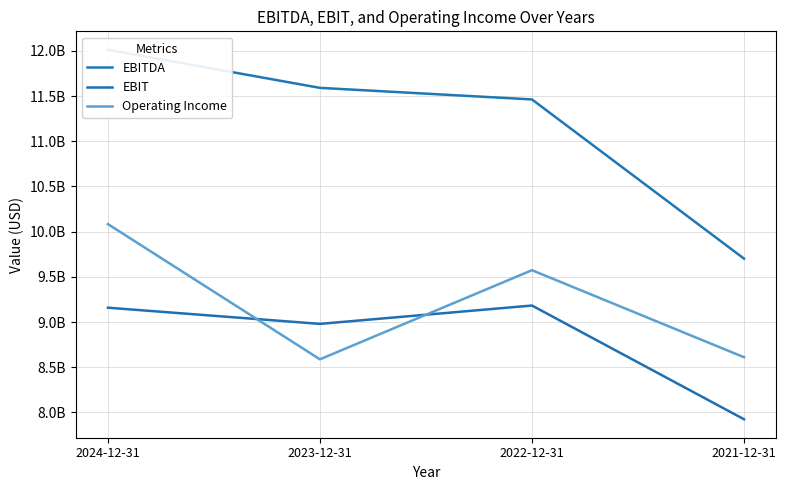

Which series has the widest spread of values?

EBITDA